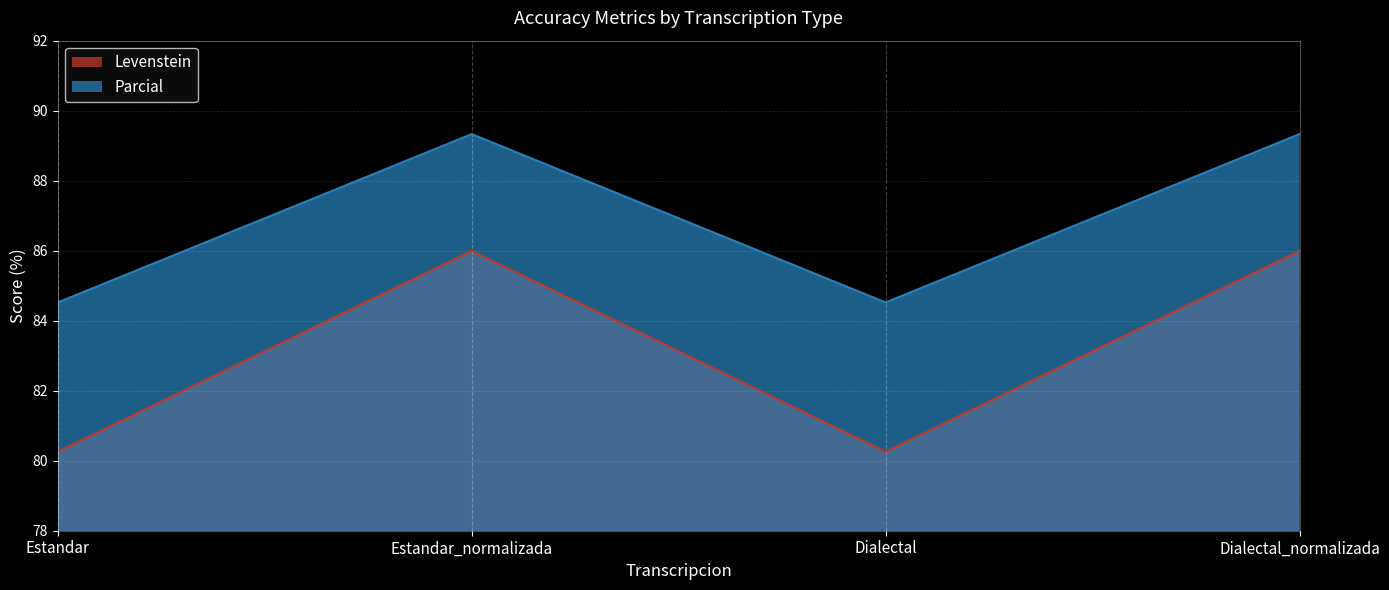

True or false: Levenstein and Parcial cross at least once.

False